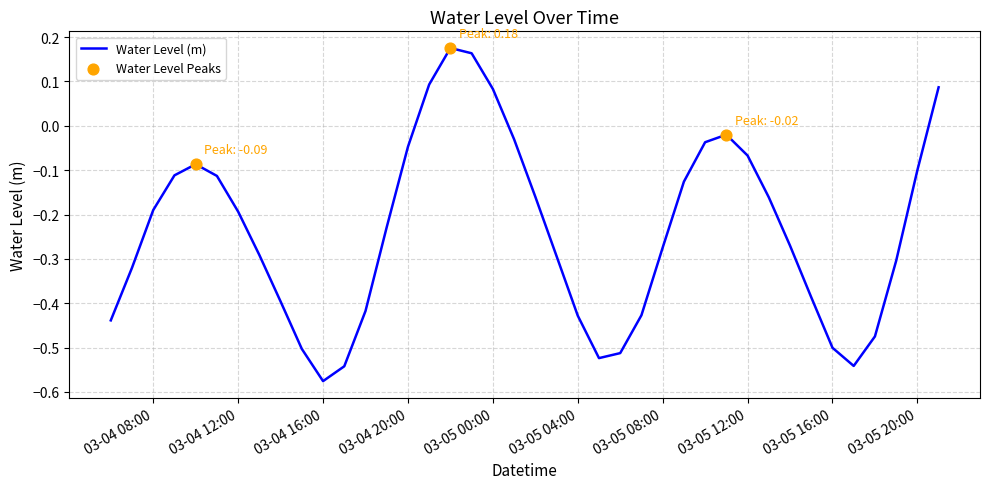

What is the difference between the maximum and minimum values?

0.8